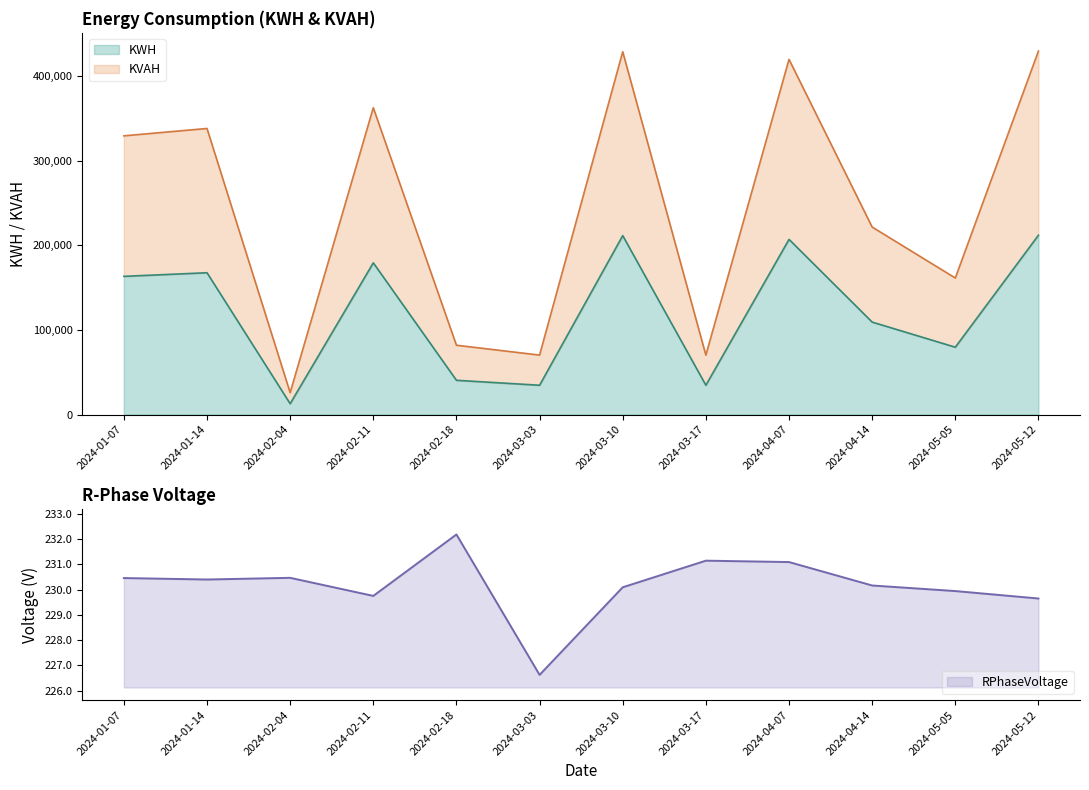

Is it true that KVAH equals 202800.9 at 2024-05-12?

False